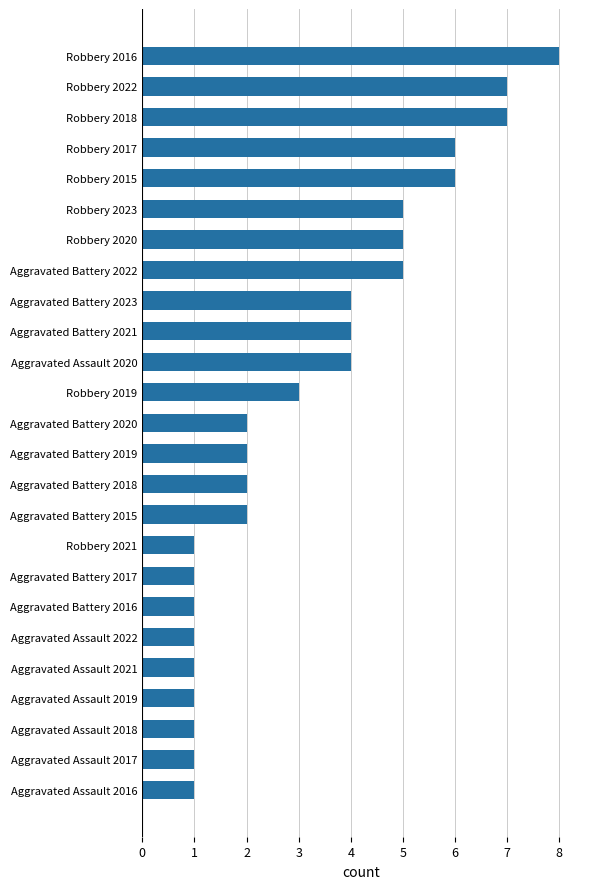

Count the values in the range 1 to 5.

20